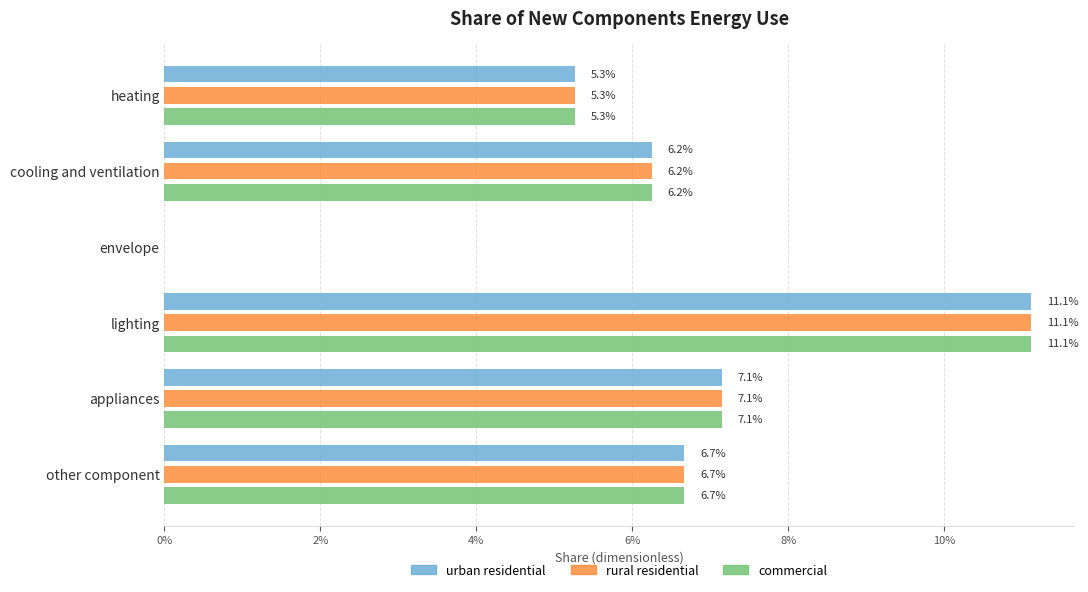

What is the average value of the commercial series?

0.1